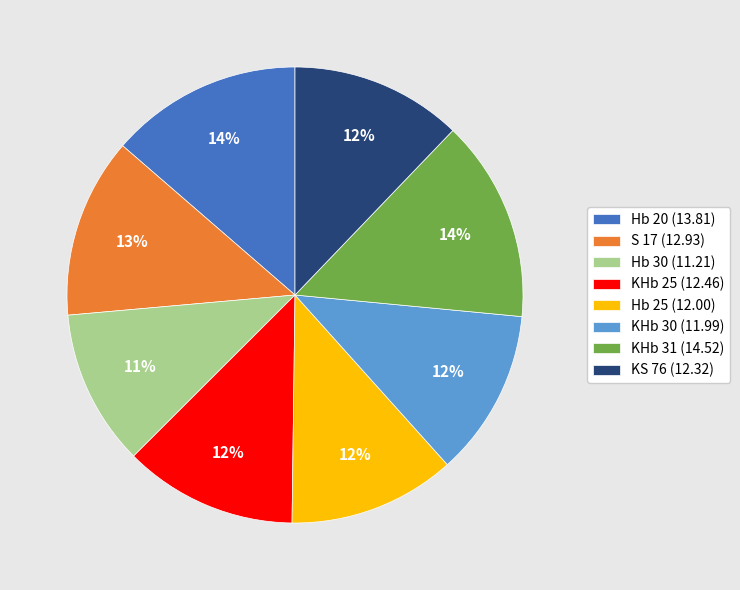

To the nearest percent, what is the difference between the largest and smallest slice percentages?

3%